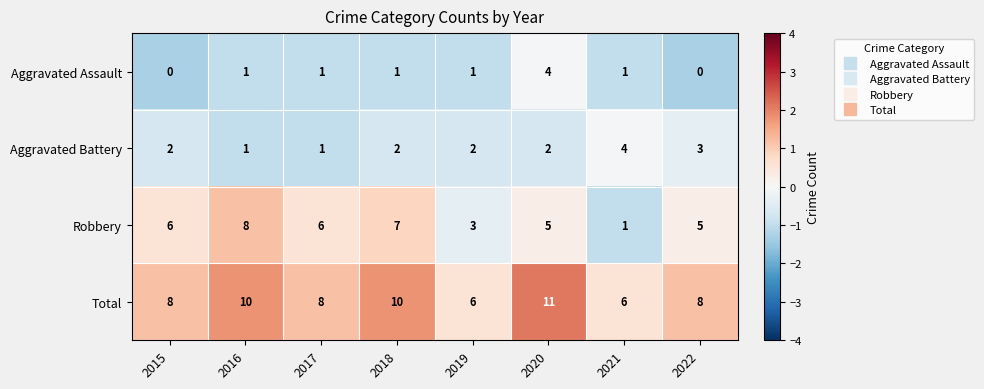

What is the sum of all Robbery values?

41